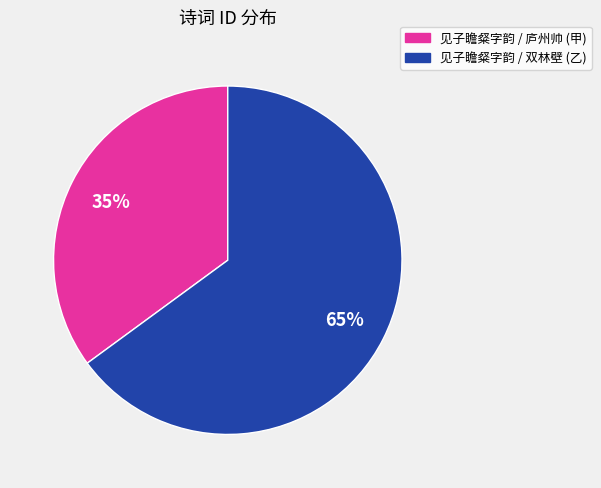

To the nearest percent, what is the difference between the largest and smallest slice percentages?

30%